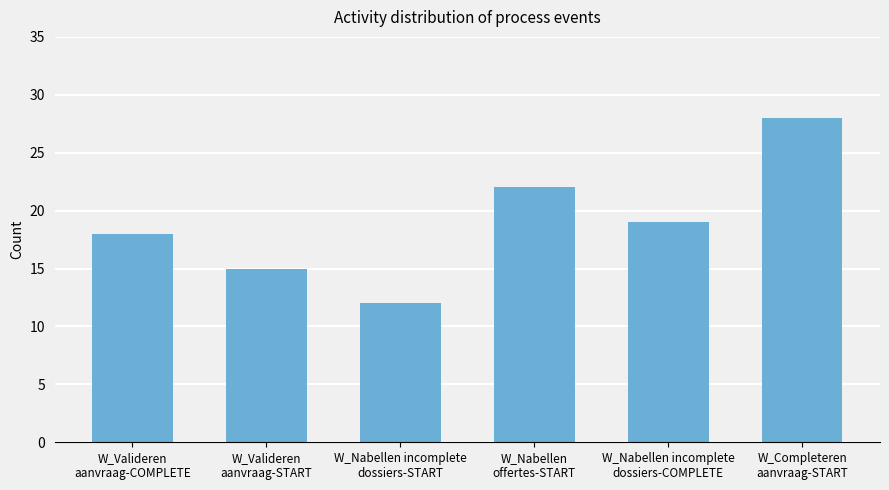

Which has a higher value, W_Nabellen incomplete
dossiers-START or W_Valideren
aanvraag-COMPLETE?

W_Valideren
aanvraag-COMPLETE